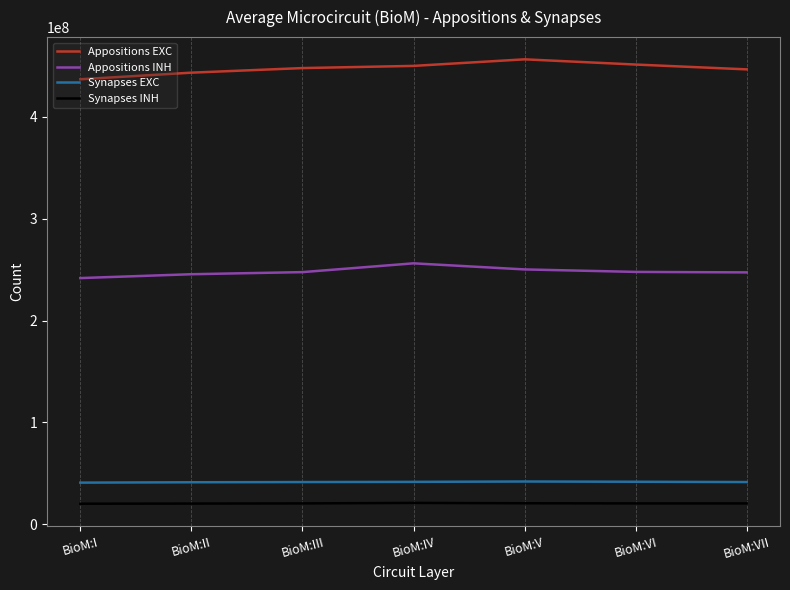

Is the value of Appositions INH at BioM:II greater than the value of Appositions EXC at BioM:IV?

No